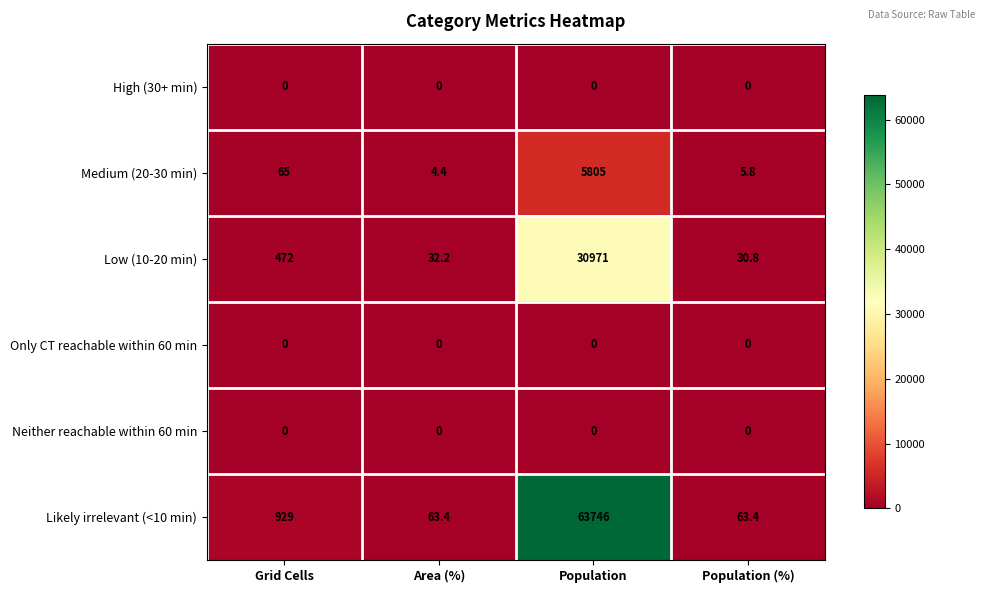

The value of Medium (20-30 min) at Population (%) is 5.8. True or false?

True